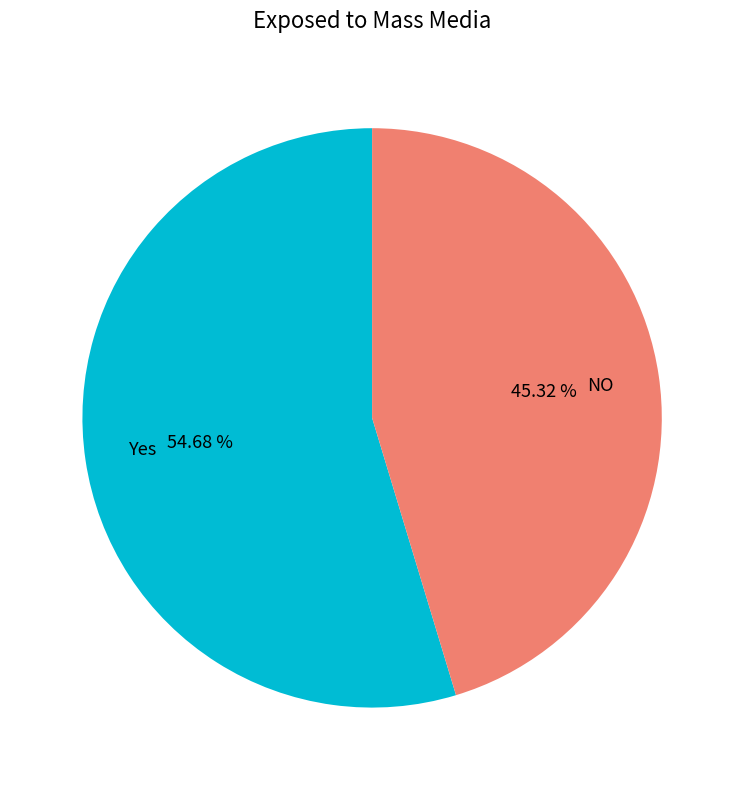

Does Yes account for over 50% of the chart?

Yes